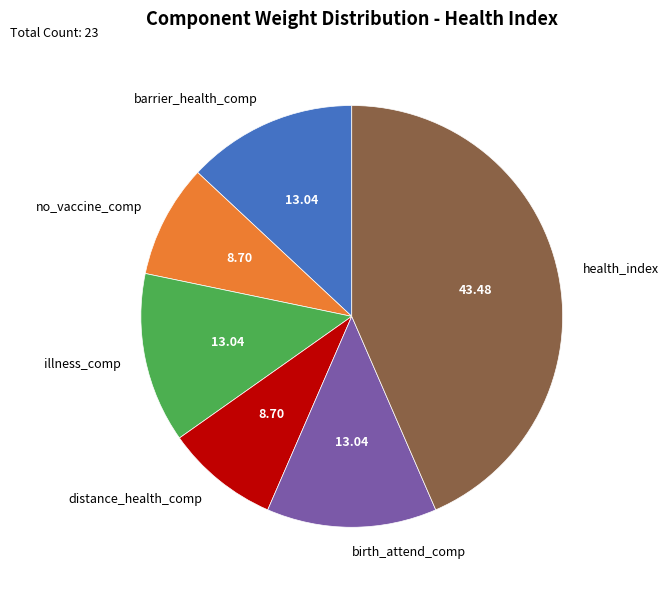

Which has a higher value, distance_health_comp or illness_comp?

illness_comp